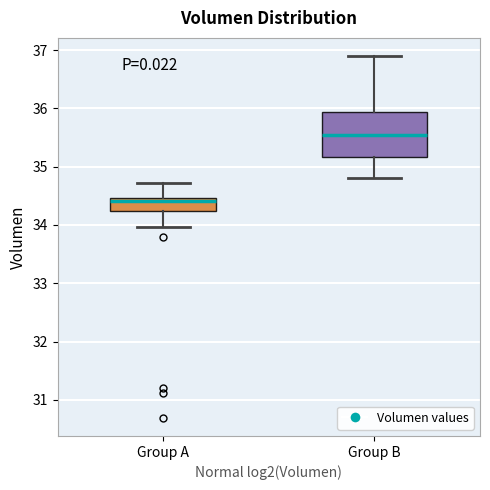

Which box is the tallest, from its lower edge to its upper edge?

Group B